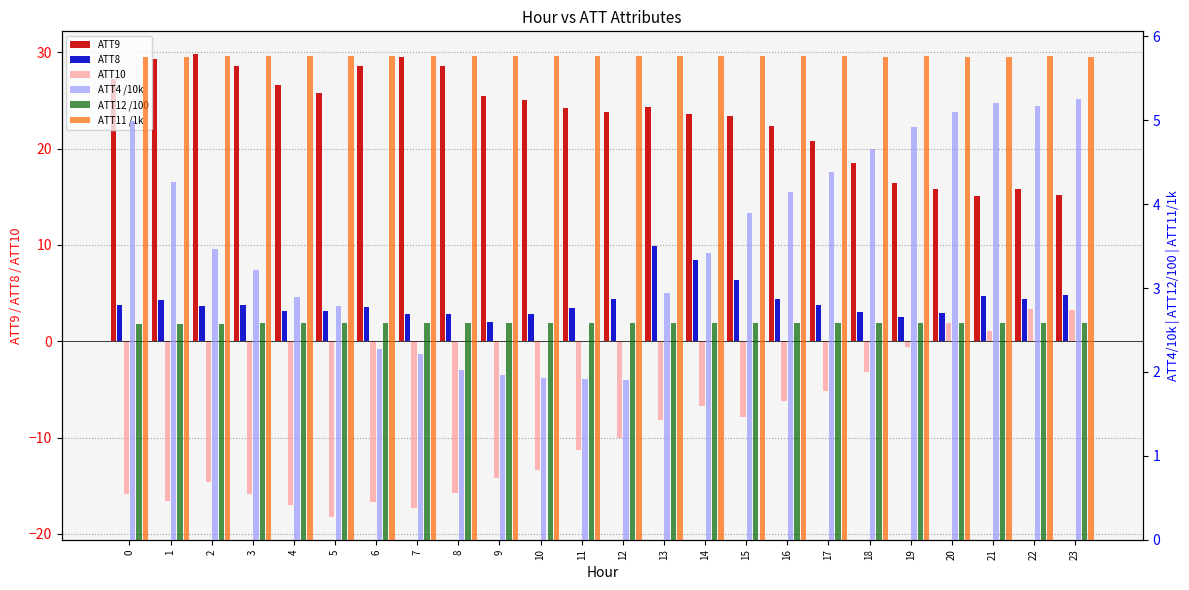

Which category has the lowest value in the ATT4 /10k series?

12